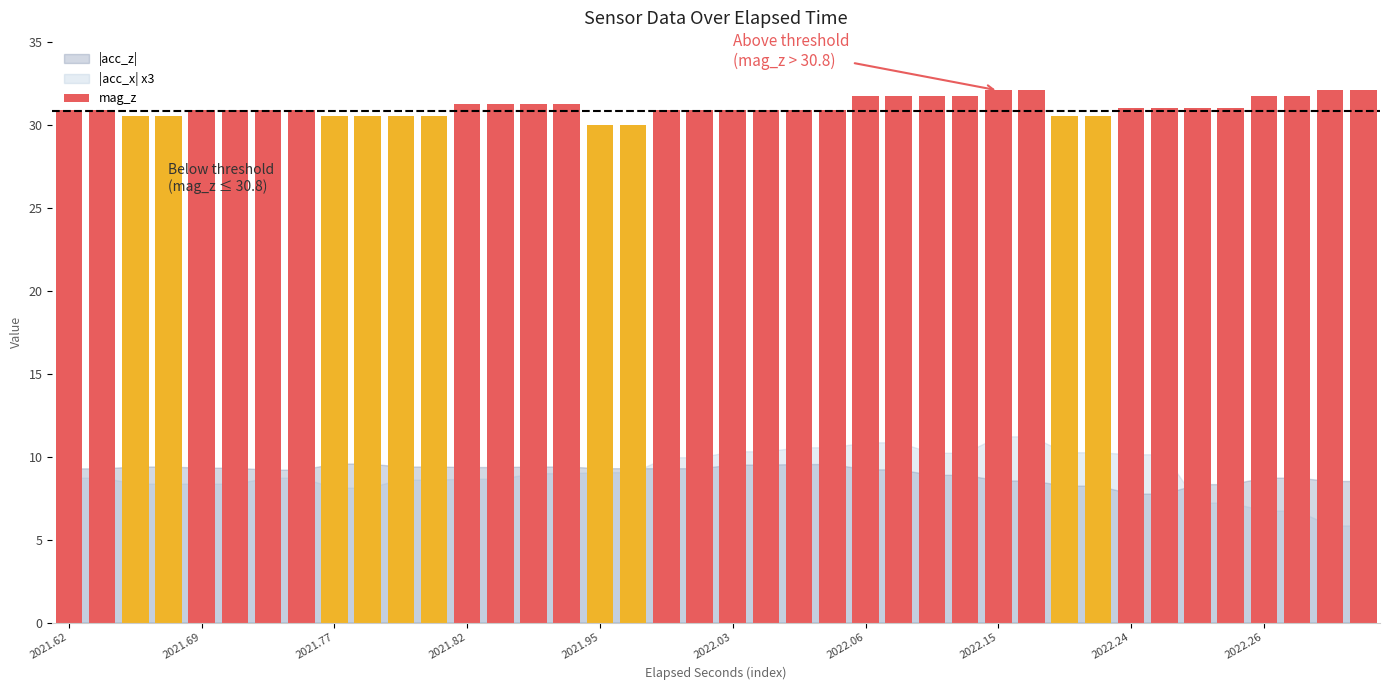

What is the greatest value displayed?

32.1